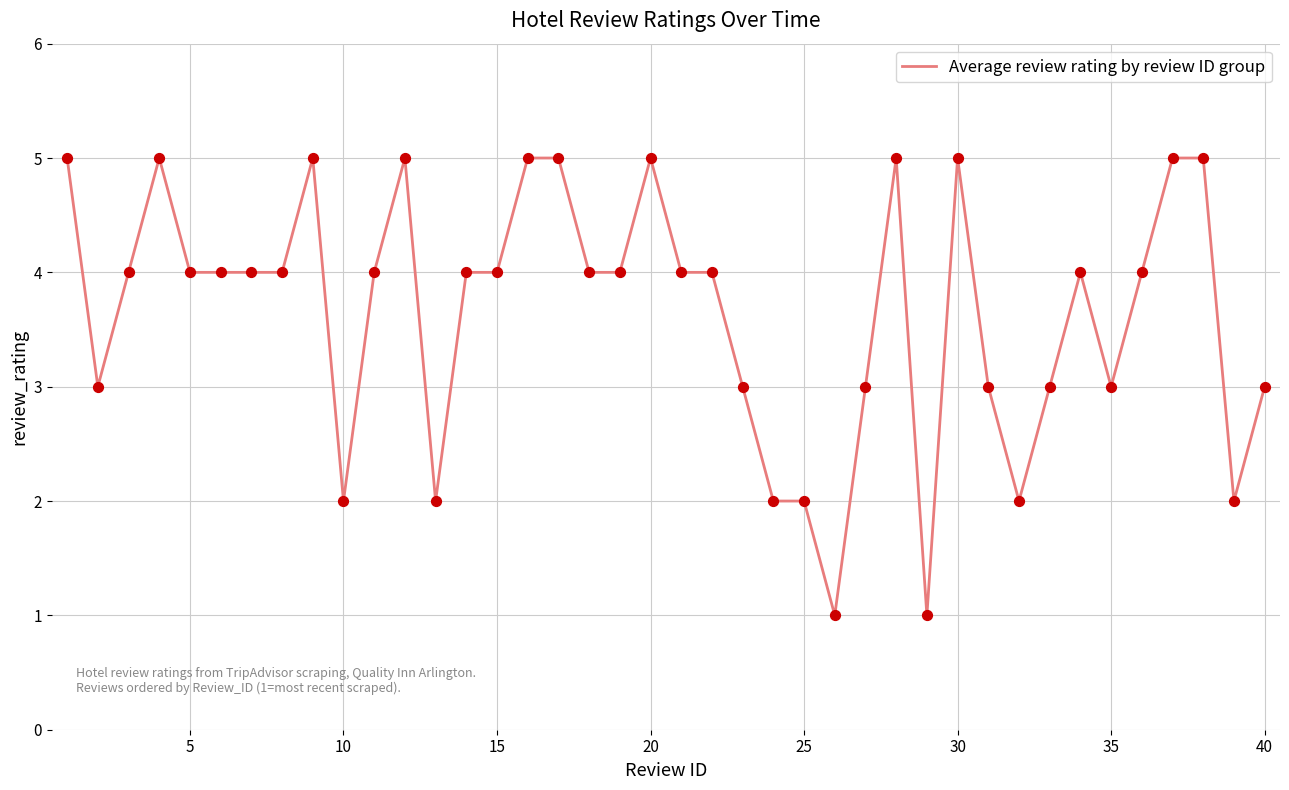

What is the greatest value displayed?

5